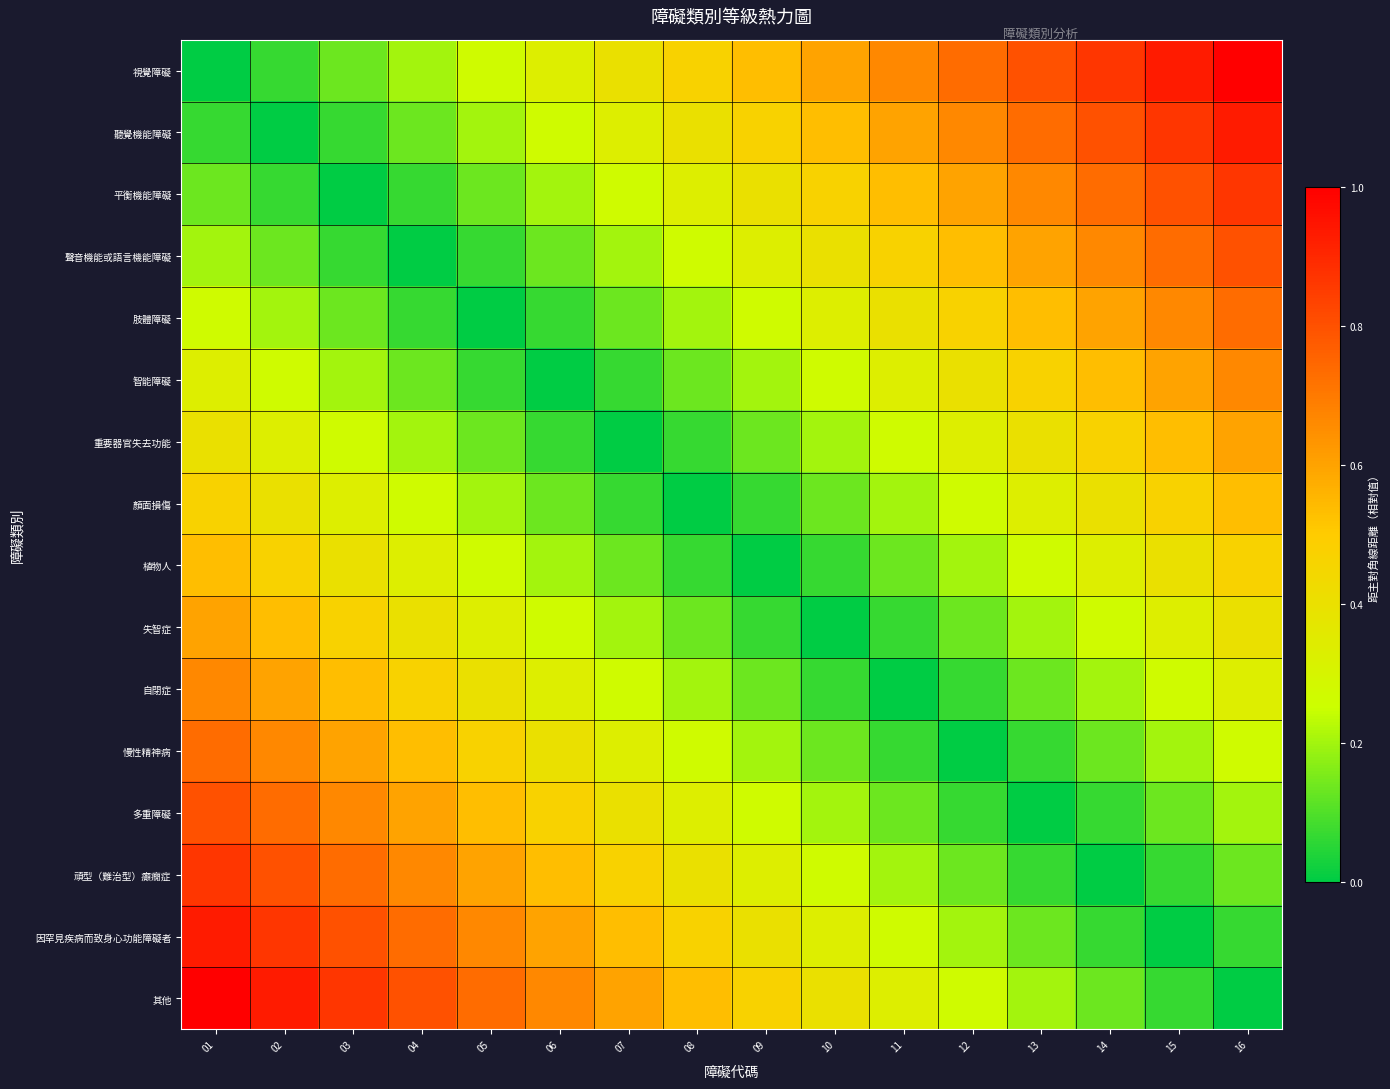

How many categories are shown in the chart?

16